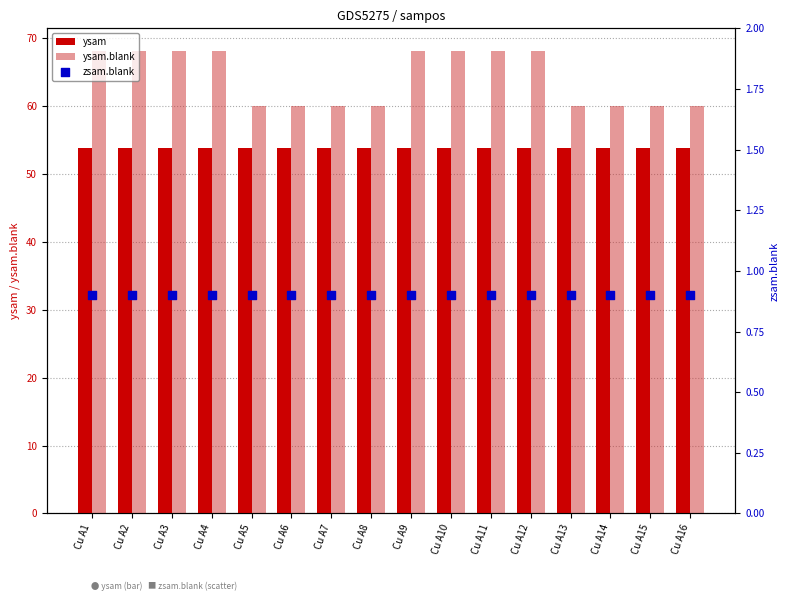

Is the value of zsam.blank at Cu A3 greater than the value of ysam at Cu A5?

No